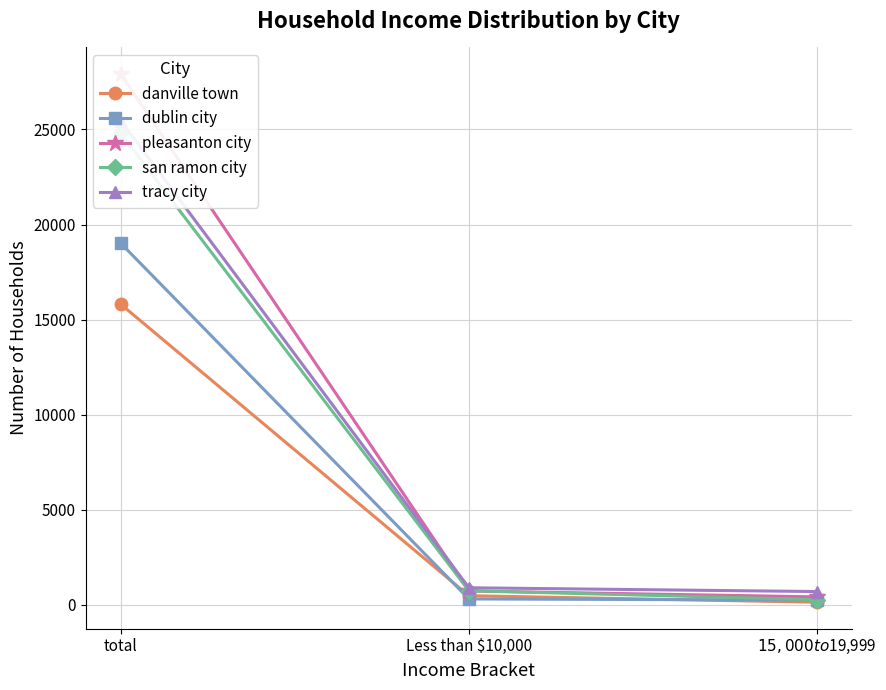

Rank the series at total from highest to lowest value.

pleasanton city, tracy city, san ramon city, dublin city, danville town